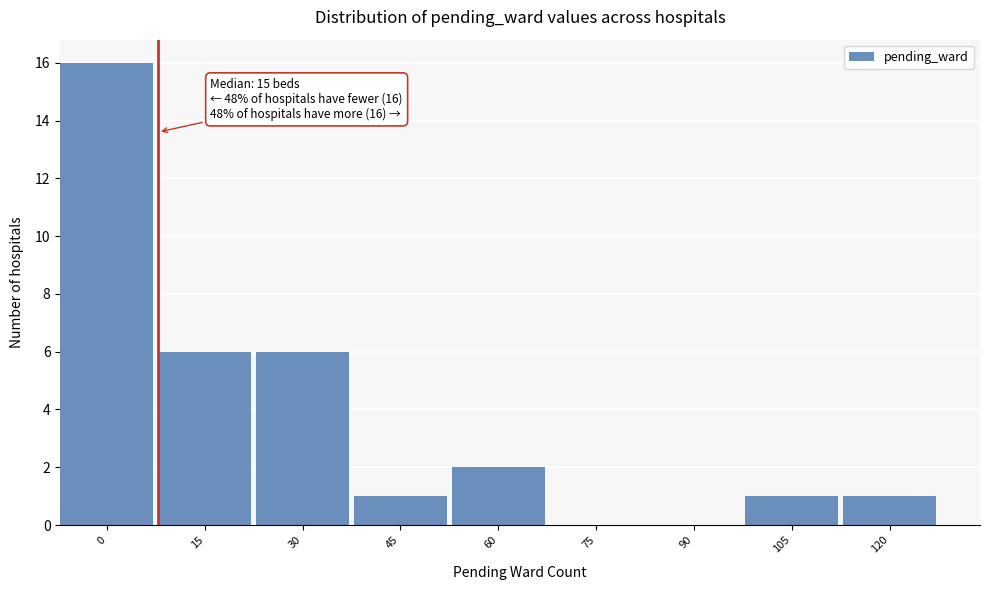

Reading right to left, transcribe all the data shown in this chart.

120=1	105=1	90=0	75=0	60=2	45=1	30=6	15=6	0=16